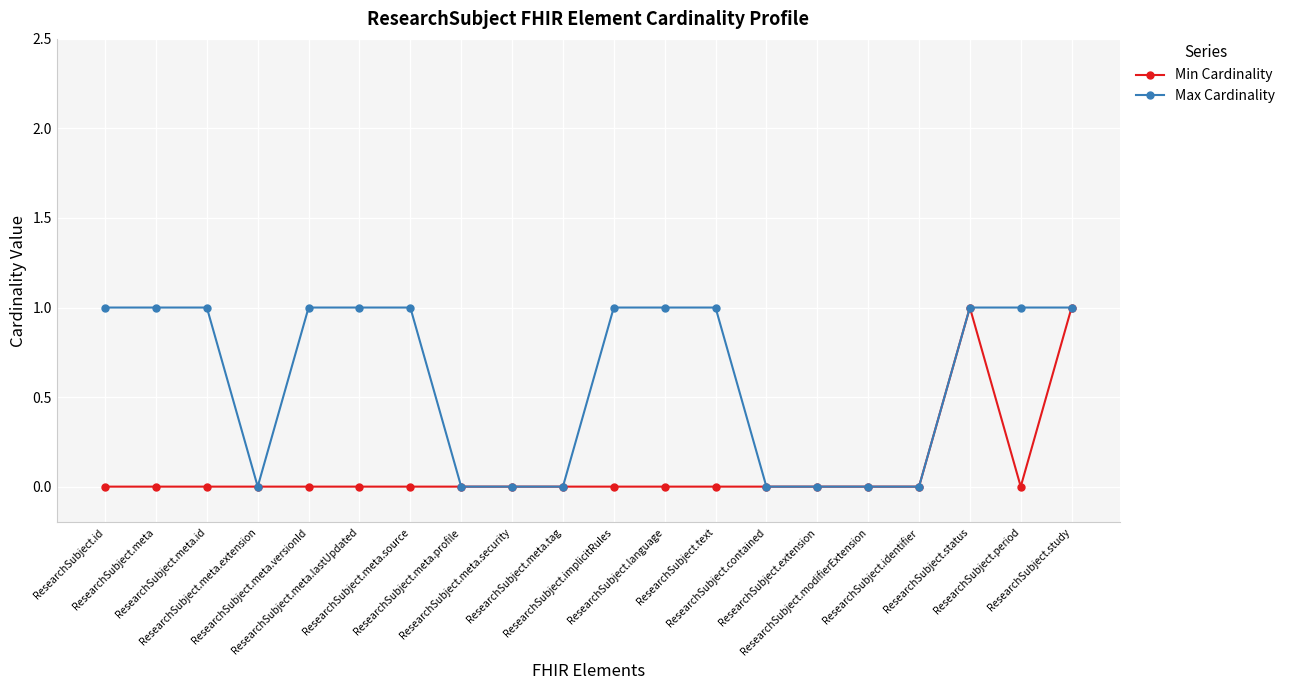

Which series has the largest total across all categories?

Max Cardinality